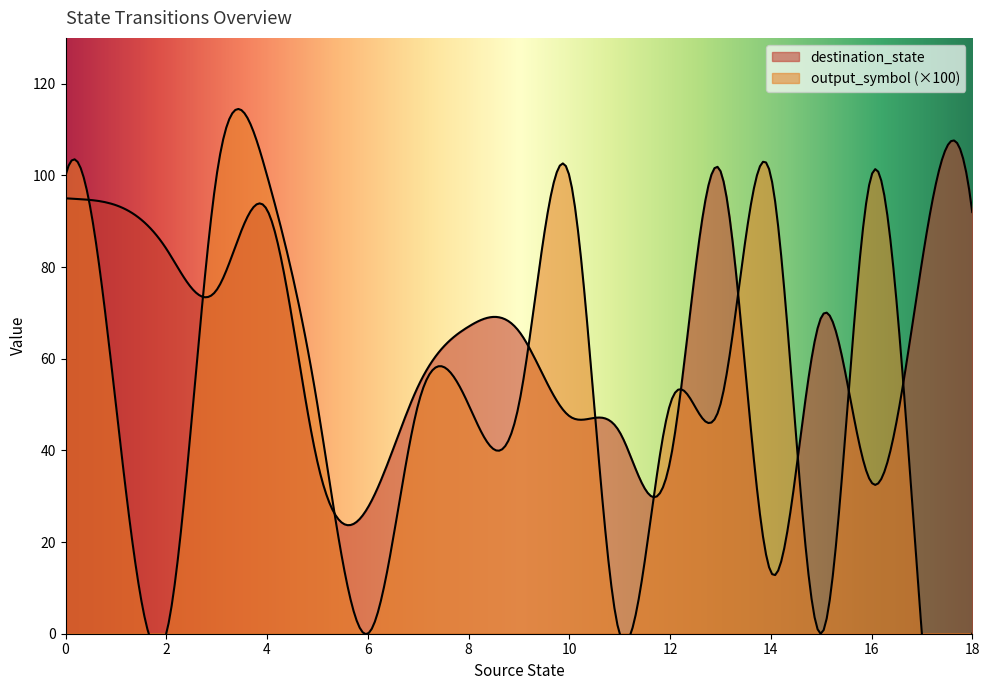

Is the value of destination_state at 4 greater than the value of output_symbol at 0?

Yes